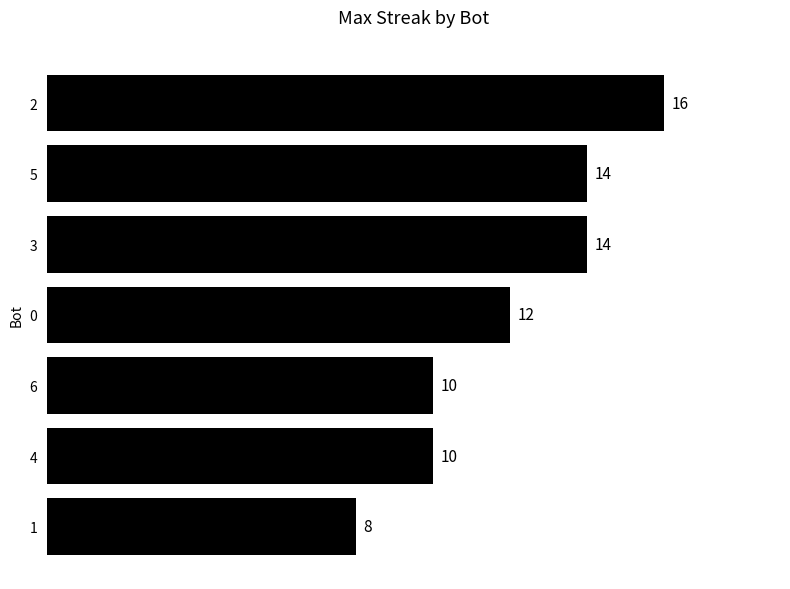

Which label corresponds to the smallest value in the chart?

1